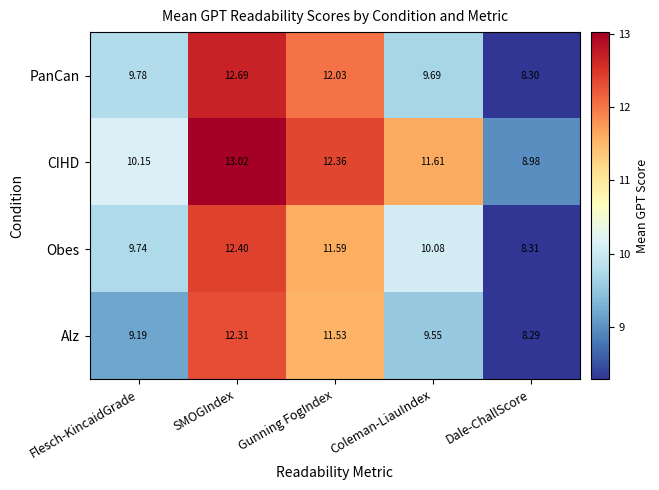

At Coleman-LiauIndex, list the series in order from smallest to largest.

Alz, PanCan, Obes, CIHD